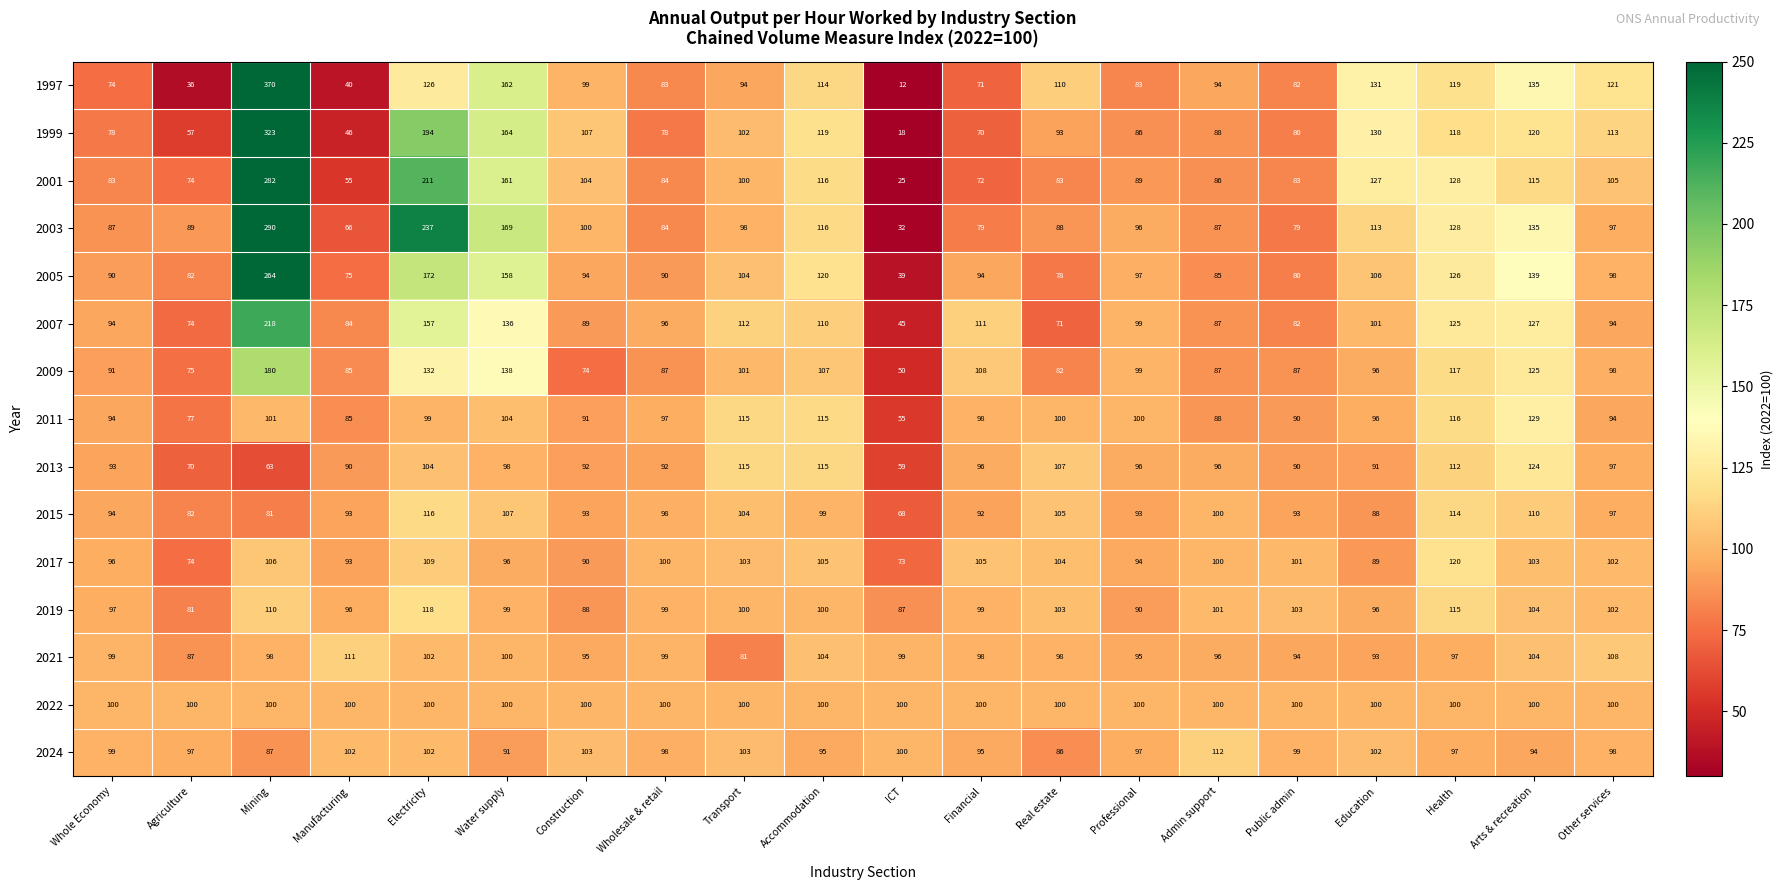

Rank the series by their maximum value, from highest to lowest.

1997, 1999, 2003, 2001, 2005, 2007, 2009, 2011, 2013, 2017, 2019, 2015, 2024, 2021, 2022